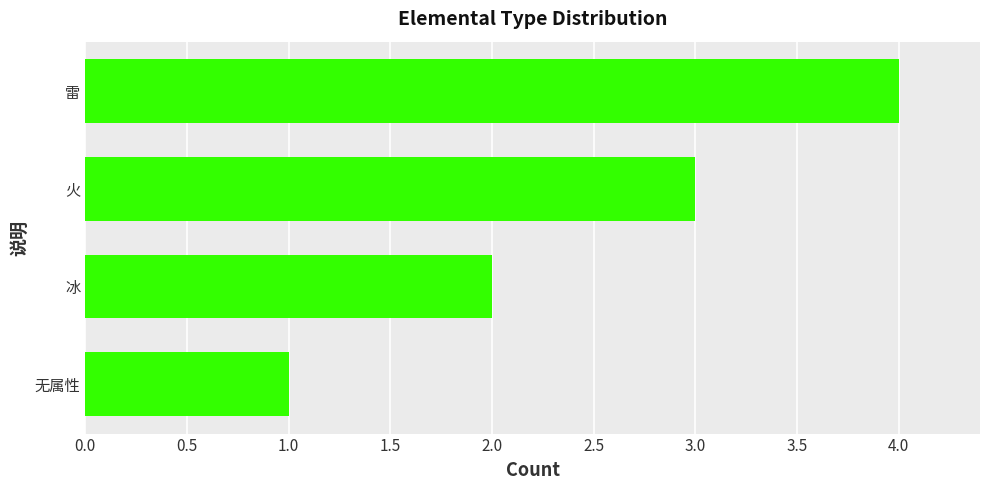

True or false: the data shows 1 at 无属性.

True